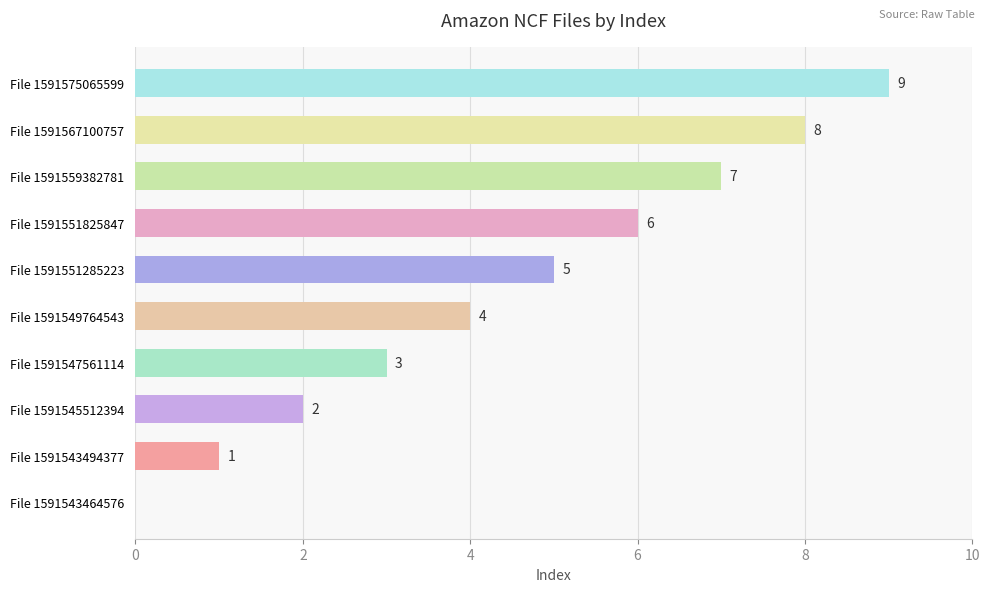

The value at File 1591551285223 is 5. True or false?

True